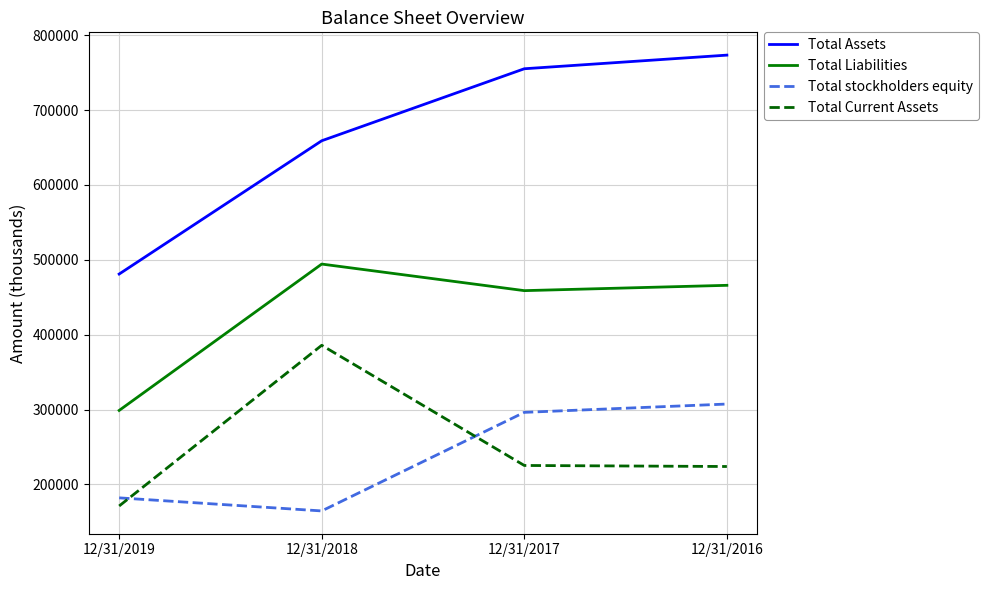

True or false: Total Current Assets and Total Assets intersect in this chart.

False